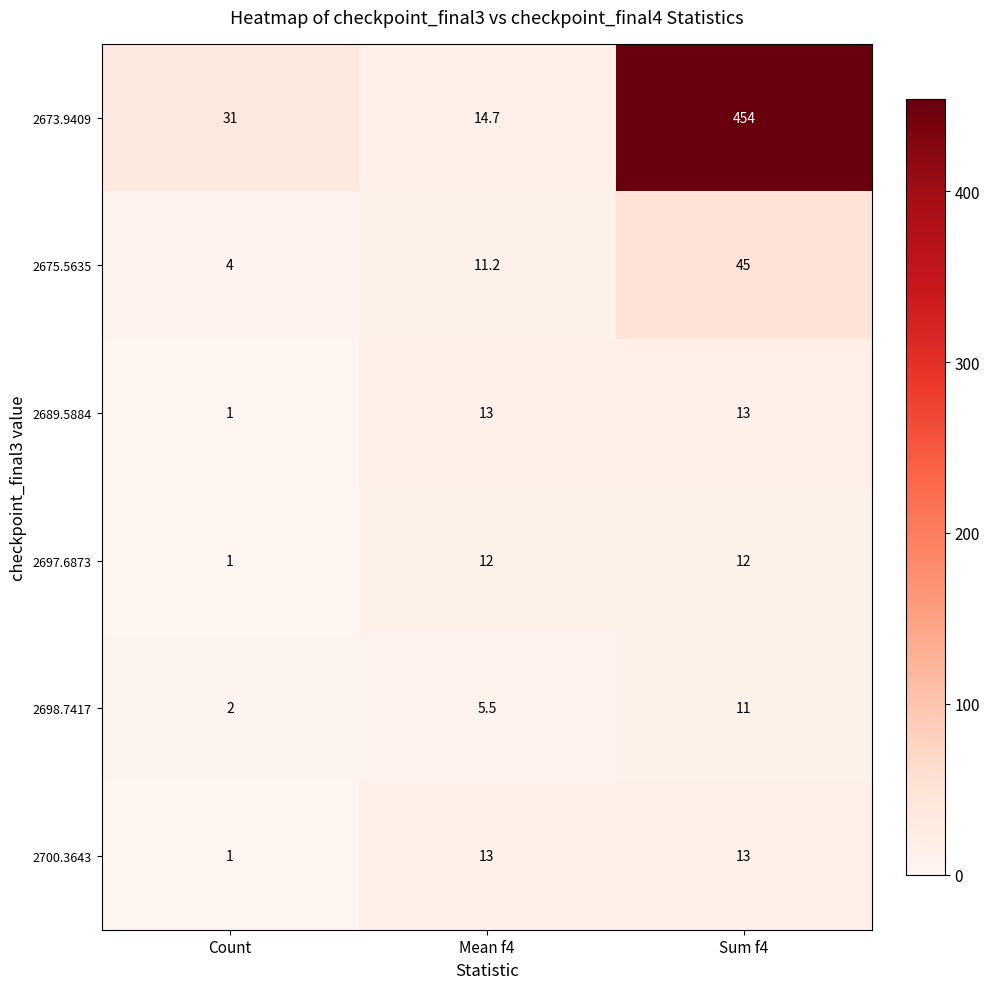

Count the 2675.5635 values in the range 4 to 45.

3